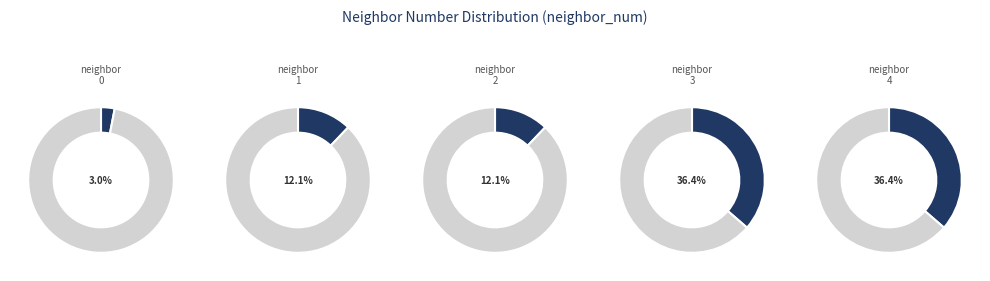

Count the number of slices in the pie.

5